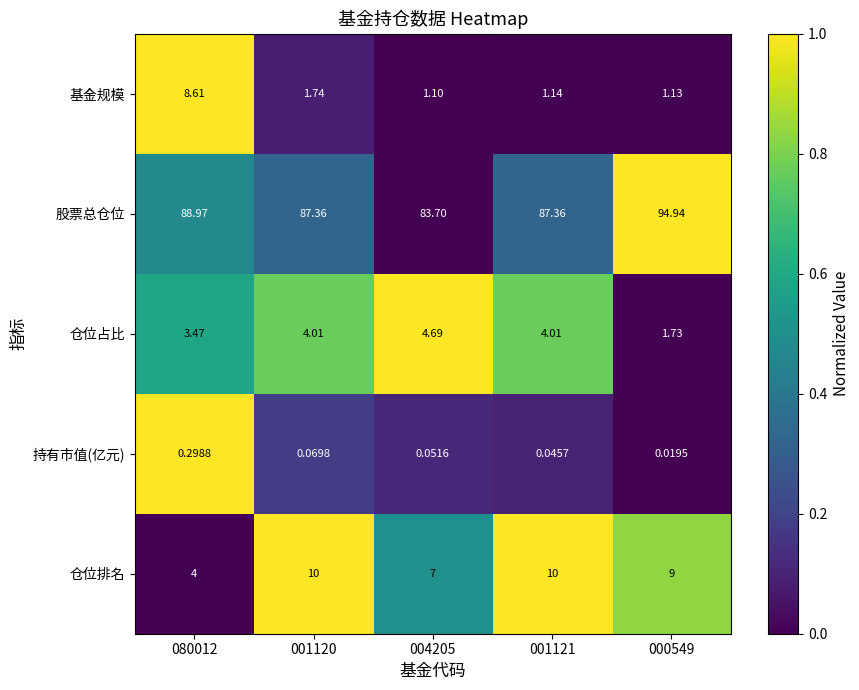

Which series has the largest total across all categories?

股票总仓位